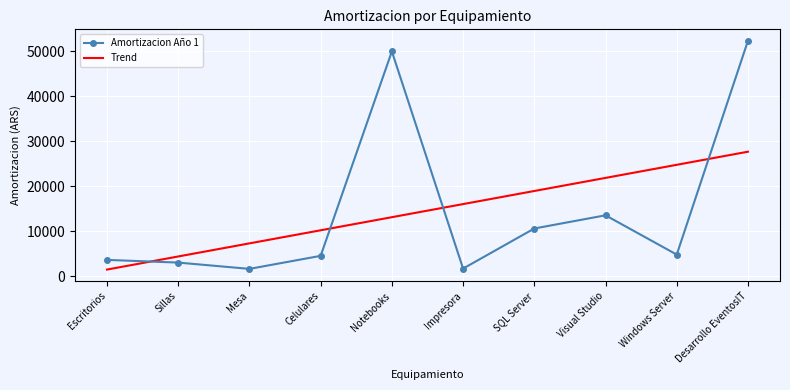

Which series has the largest range (max minus min)?

Amortizacion Año 1